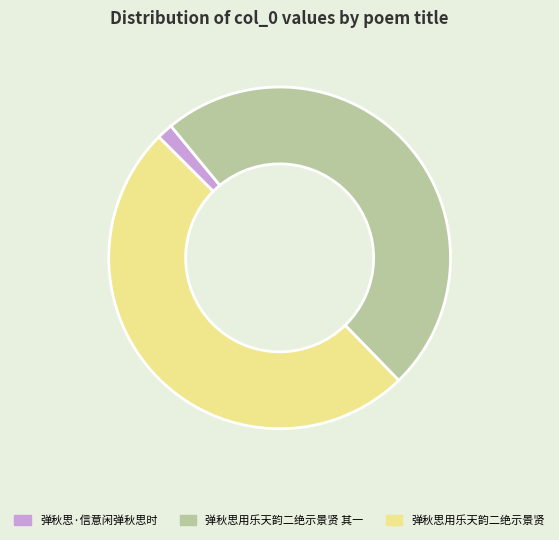

Approximately how many times larger is the value at 弹秋思用乐天韵二绝示景贤 其一 compared to 弹秋思·信意闲弹秋思时?

31.8